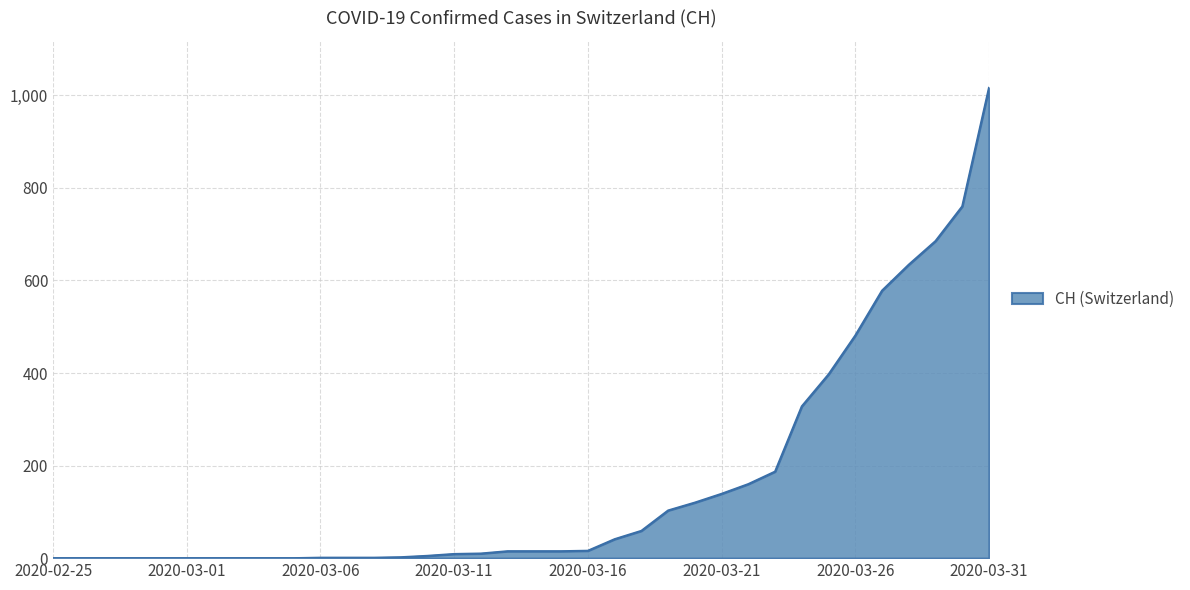

What is the difference between the maximum and minimum values?

1016